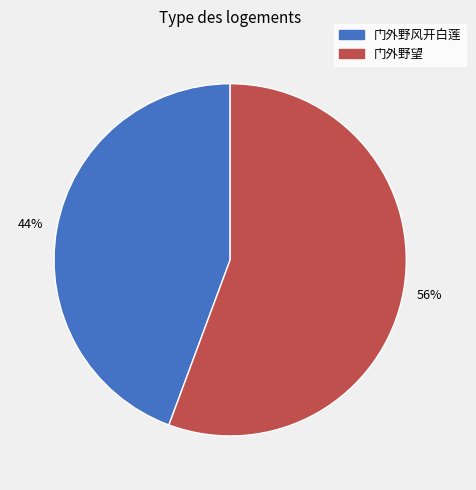

To the nearest percent, what is the average slice percentage?

50%